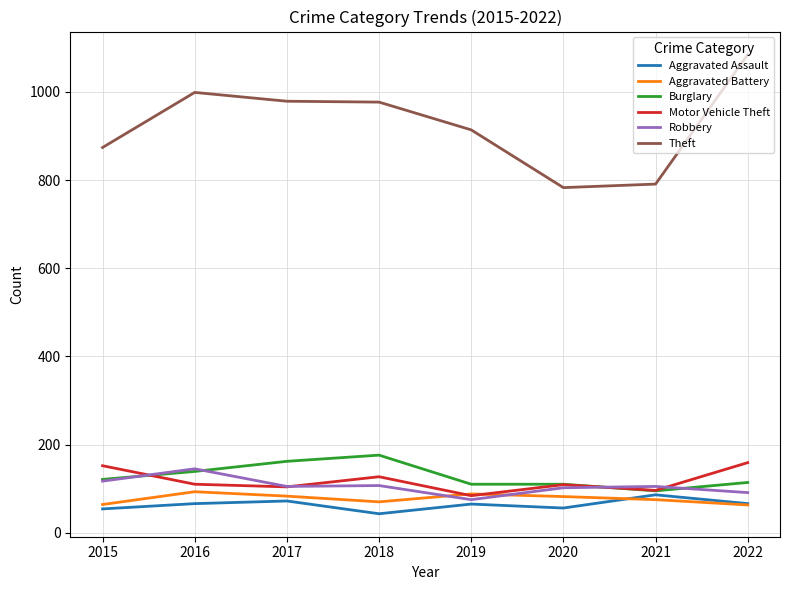

What is the difference between the highest and lowest values at 2015?

820